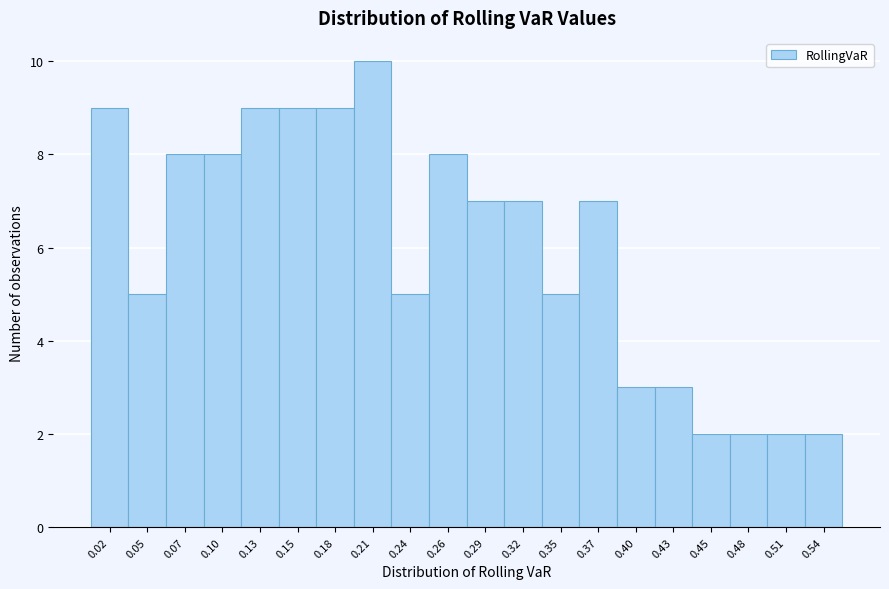

Which range on the x-axis has the tallest bar?

0.195 to 0.225